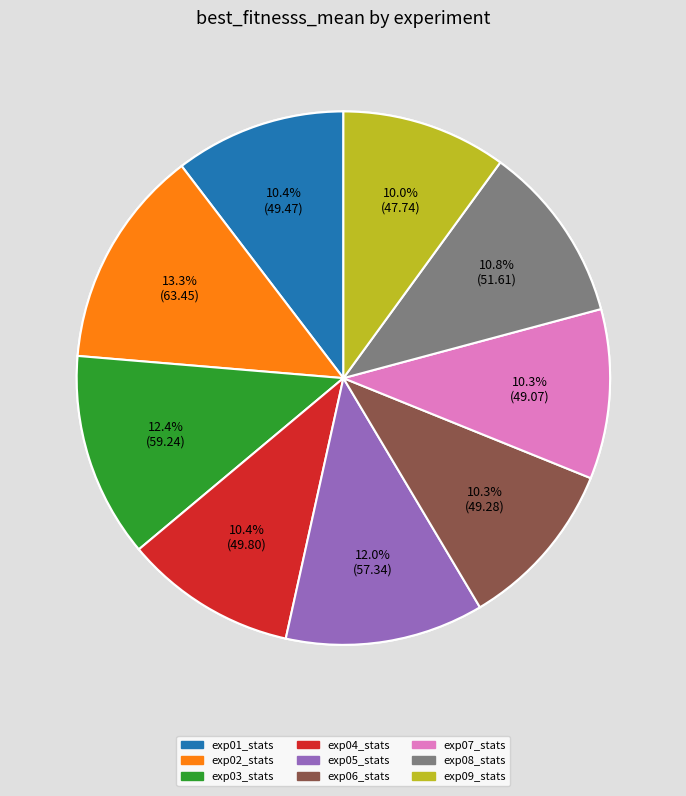

To the nearest percent, what is the difference between the exp03_stats and exp07_stats slice percentages?

2%